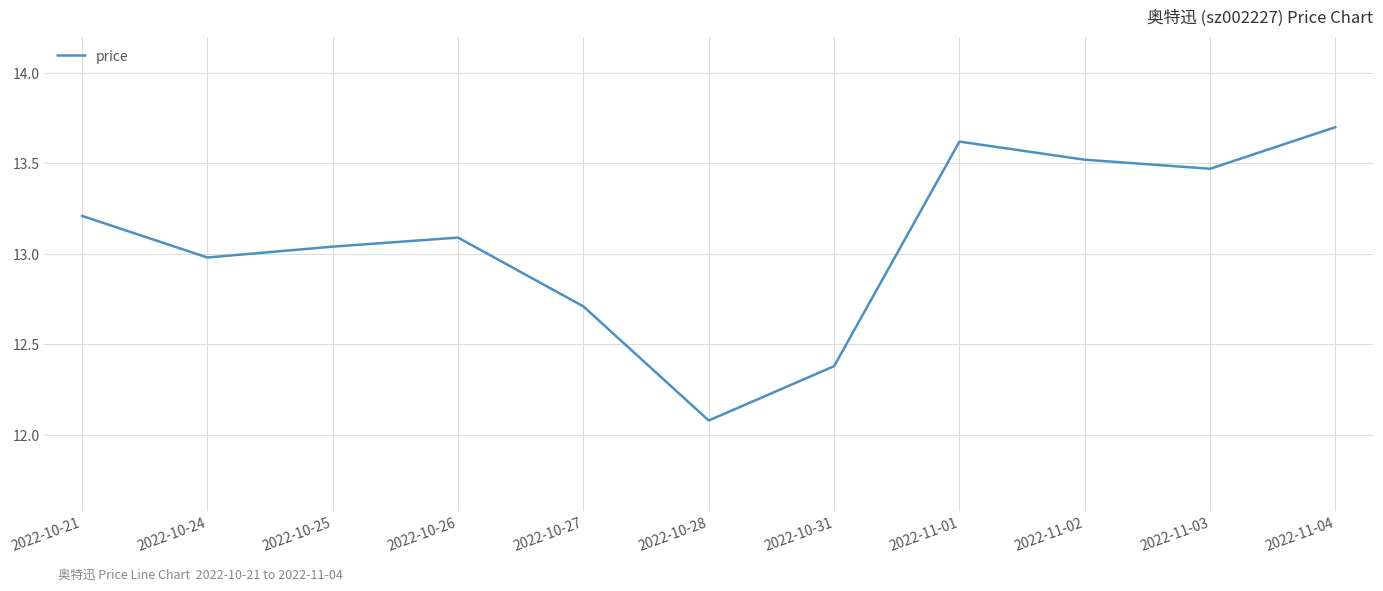

List the labels in order of value, largest first.

2022-11-04, 2022-11-01, 2022-11-02, 2022-11-03, 2022-10-21, 2022-10-26, 2022-10-25, 2022-10-24, 2022-10-27, 2022-10-31, 2022-10-28